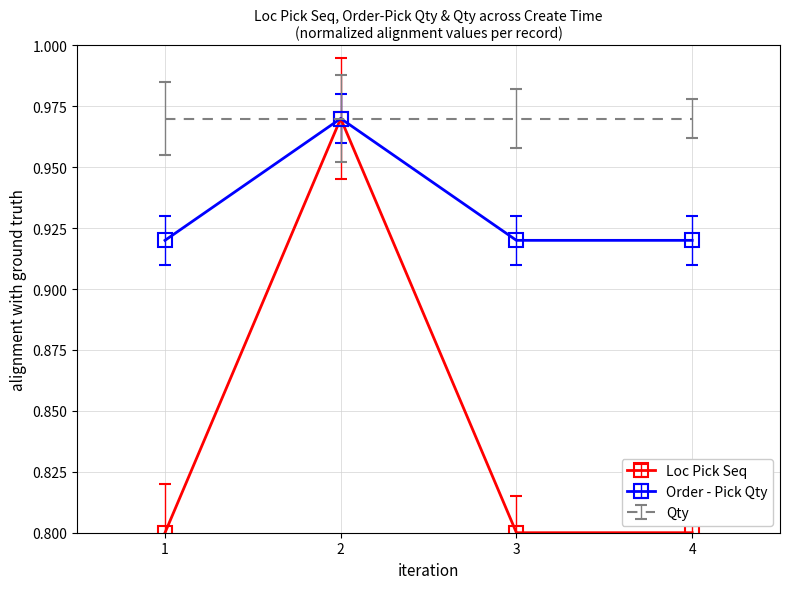

Rank the series by their average value, from lowest to highest.

Loc Pick Seq, Order - Pick Qty, Qty